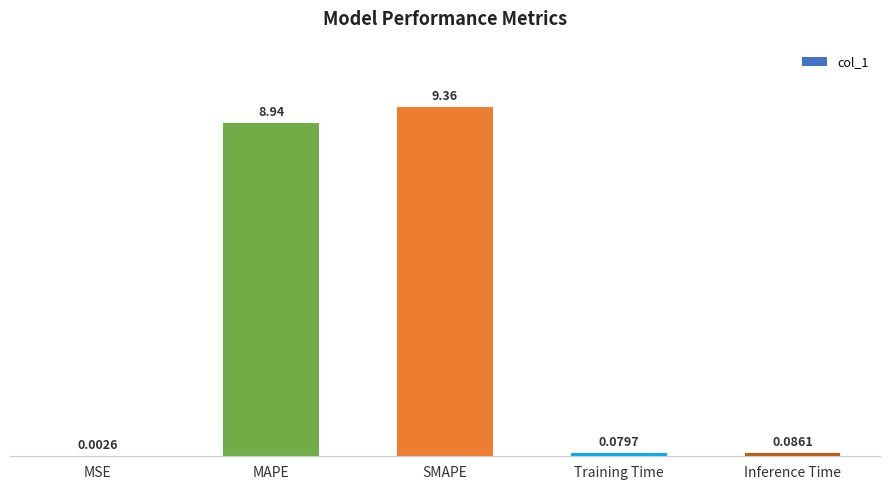

At which category does the chart reach its peak across all series?

SMAPE